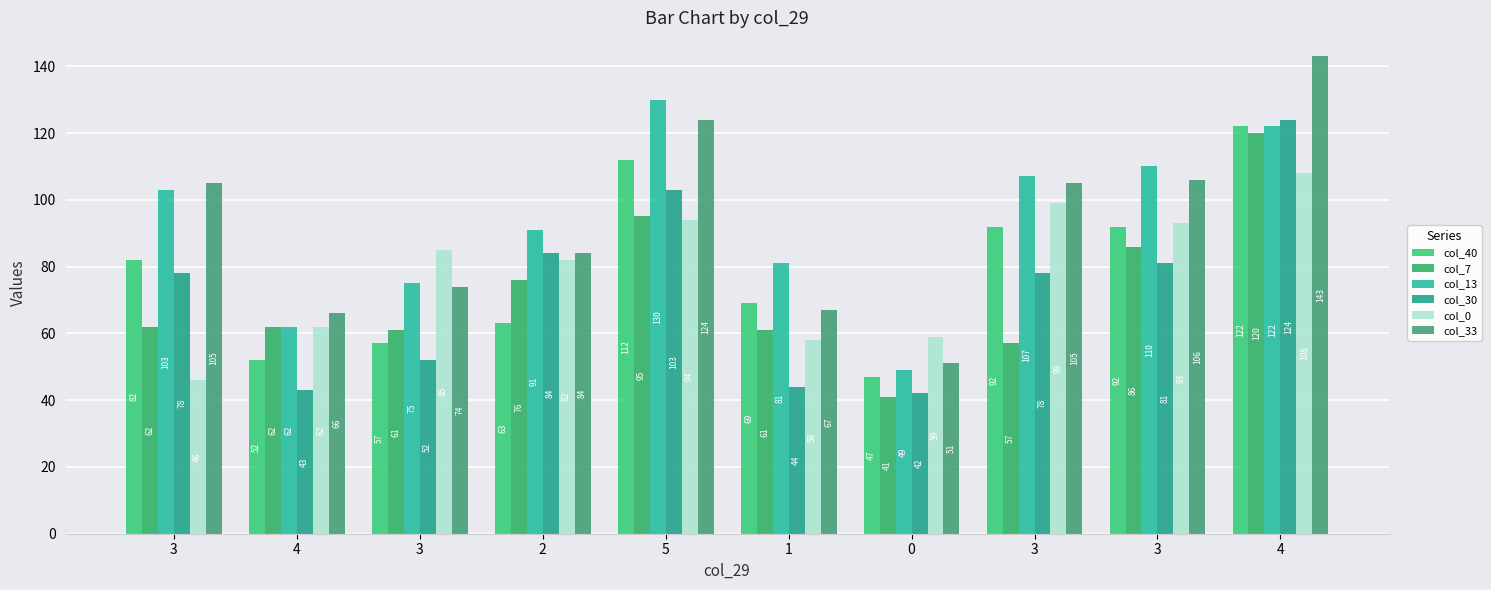

How many categories are shown in the chart?

10